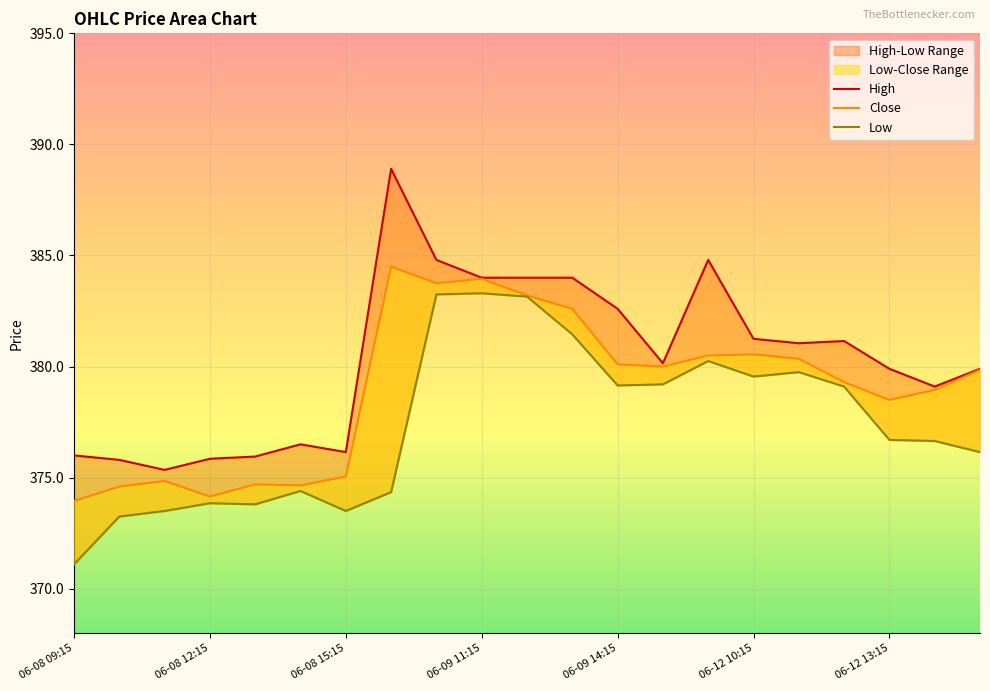

True or false: High and Low intersect in this chart.

False